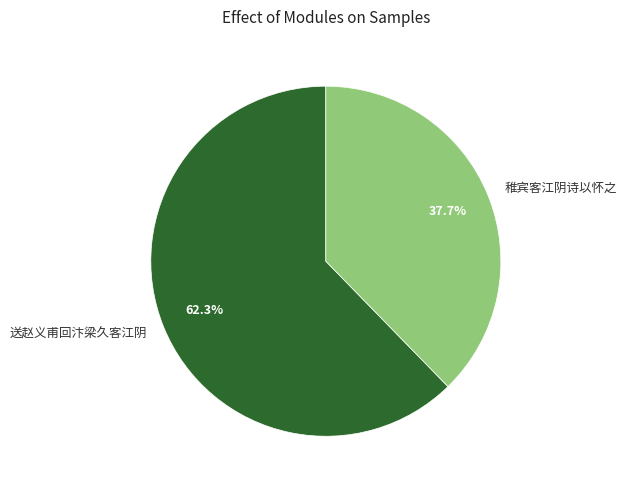

Is it true that 送赵义甫回汴梁久客江阴 is 62% of the pie?

True